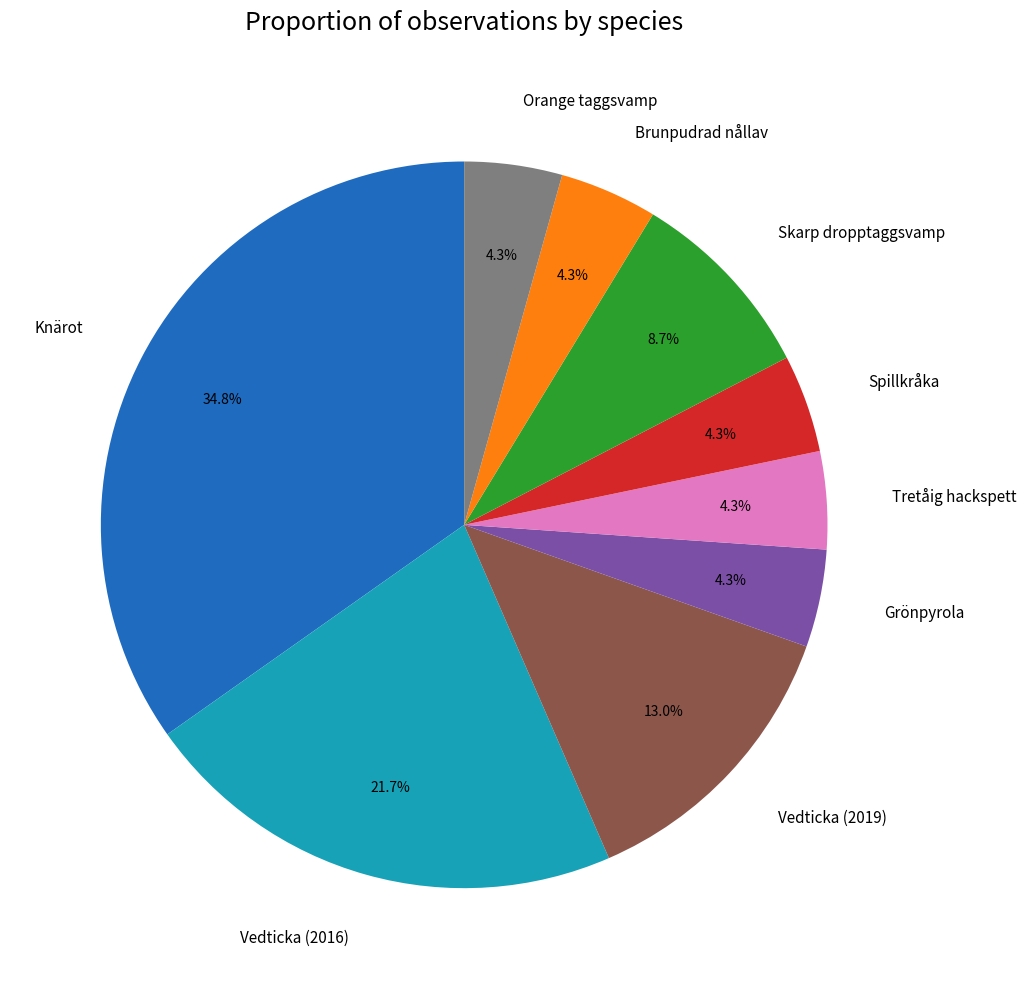

Which category has the biggest portion of the pie?

Knärot